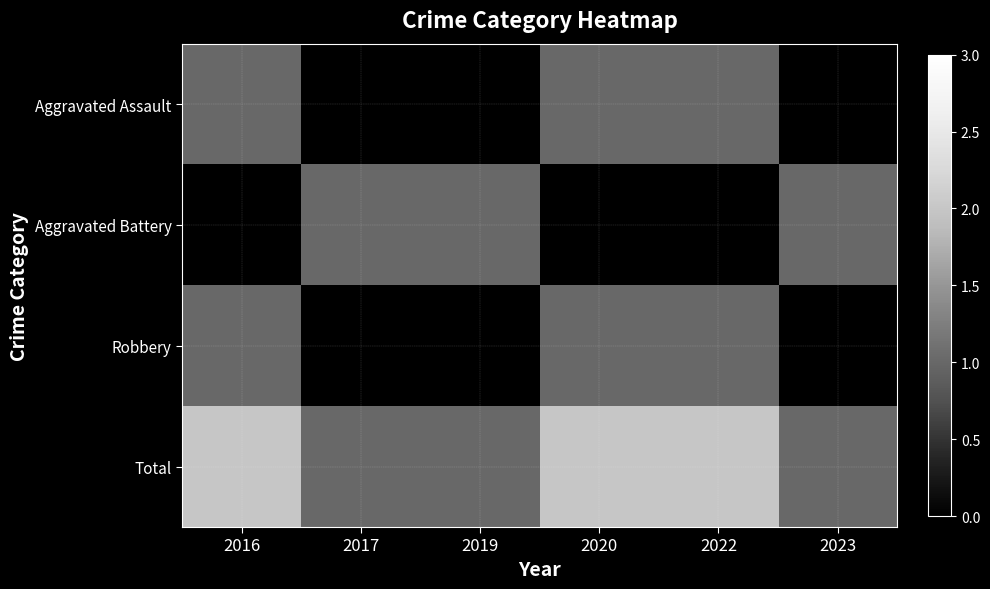

Reading left to right, what are all the values shown in this chart?

Aggravated Assault: 2016=1	2017=0	2019=0	2020=1	2022=1	2023=0
Aggravated Battery: 2016=0	2017=1	2019=1	2020=0	2022=0	2023=1
Robbery: 2016=1	2017=0	2019=0	2020=1	2022=1	2023=0
Total: 2016=2	2017=1	2019=1	2020=2	2022=2	2023=1